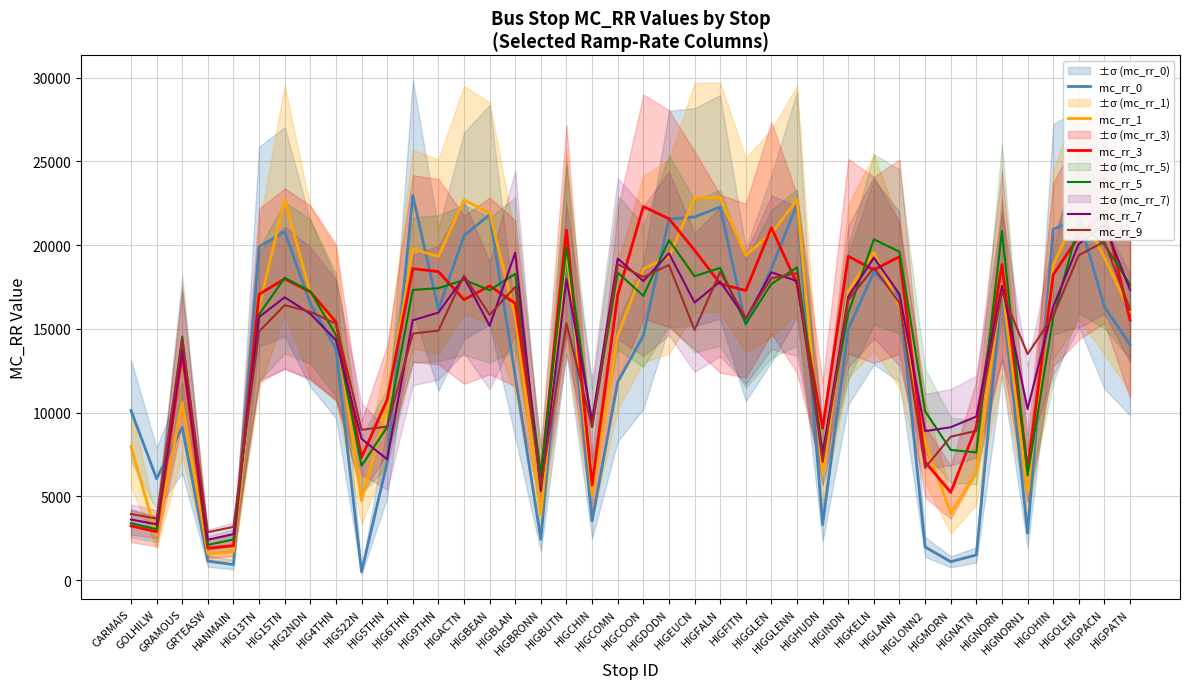

What position from the right is HIGMORN?

8